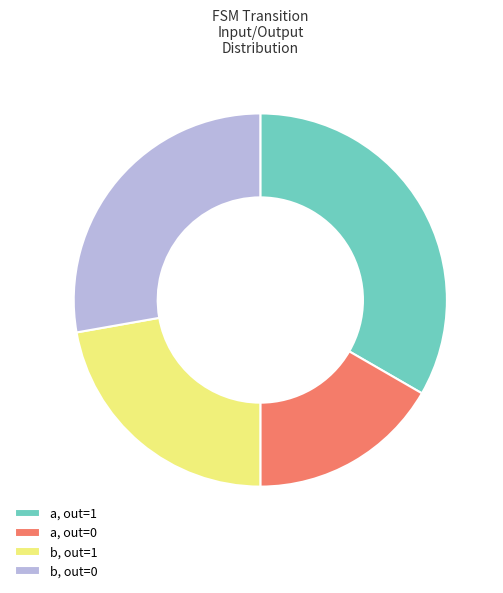

Does b, out=1 represent more than half of the total?

No